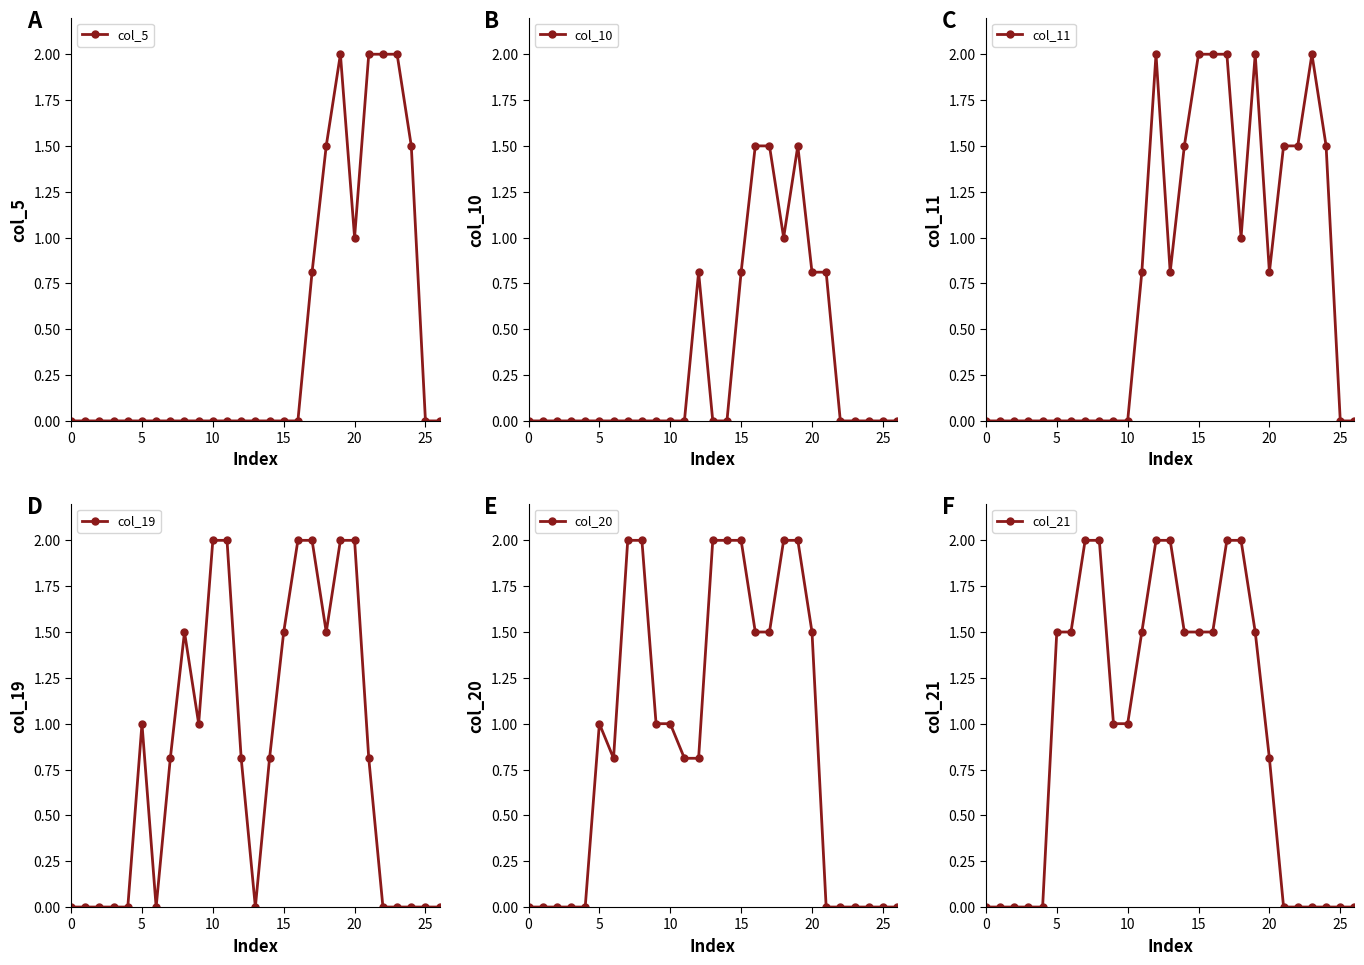

At which category does the chart reach its peak across all series?

19